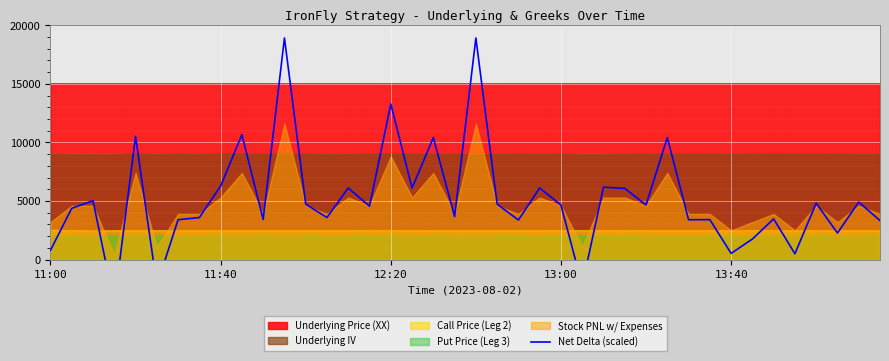

The chart shows a value of 3478.5 at 34. True or false?

True